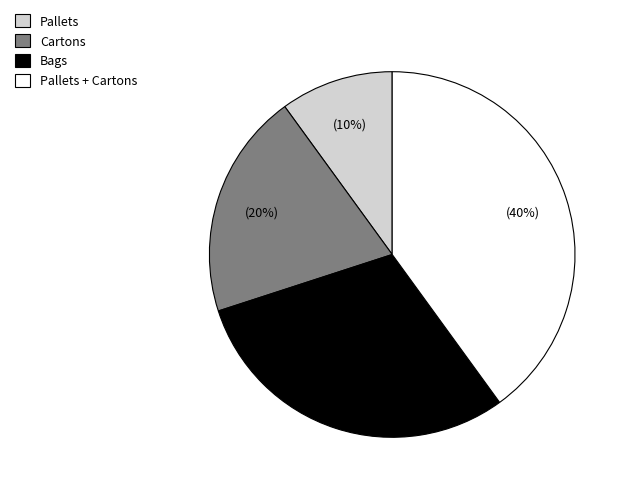

To the nearest percent, what is the combined percentage of Pallets and Pallets + Cartons?

50%